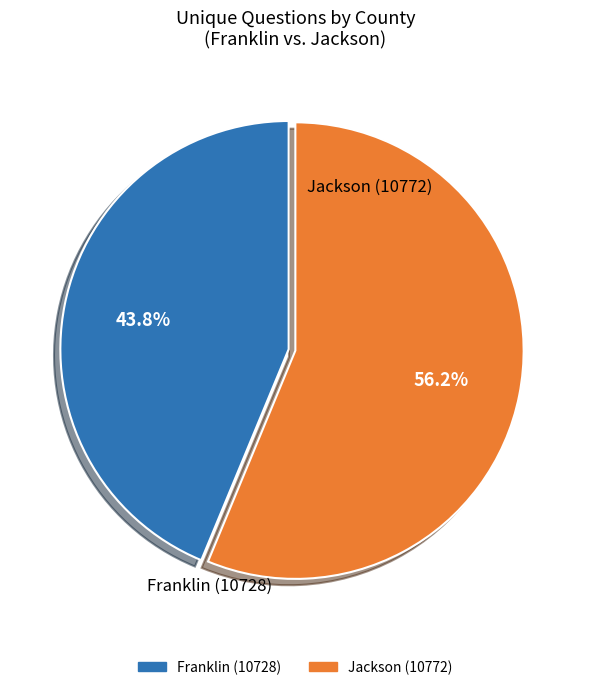

Is it true that Franklin (10728) is 44% of the pie?

True